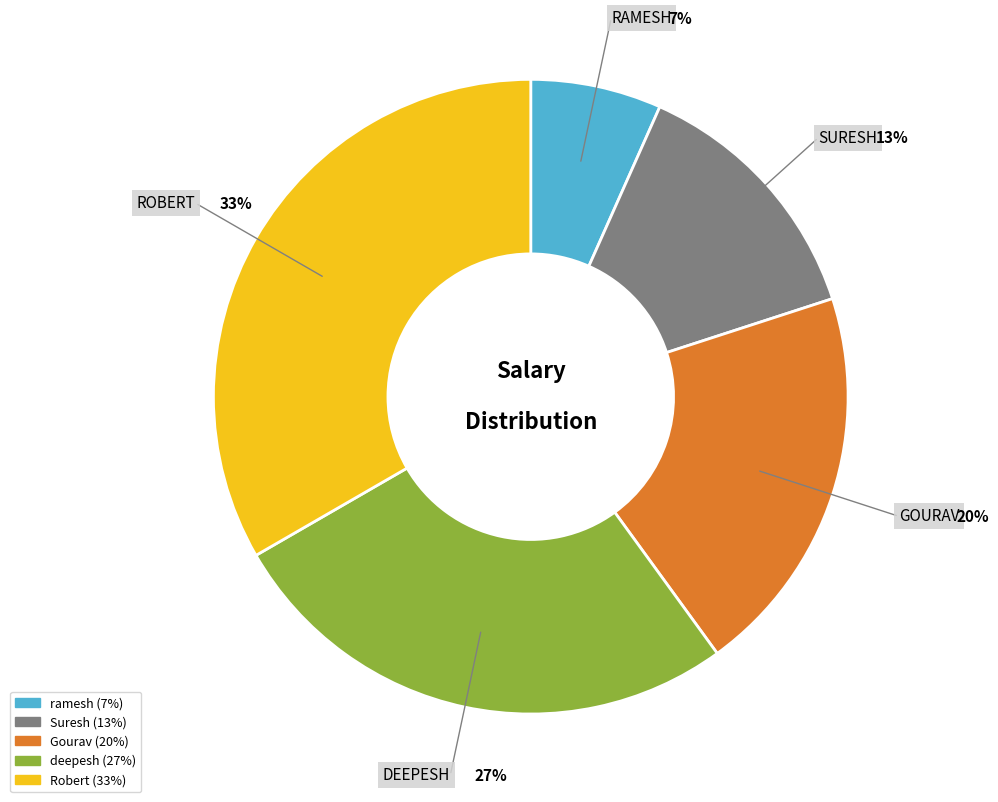

How many slices are in this pie chart?

5